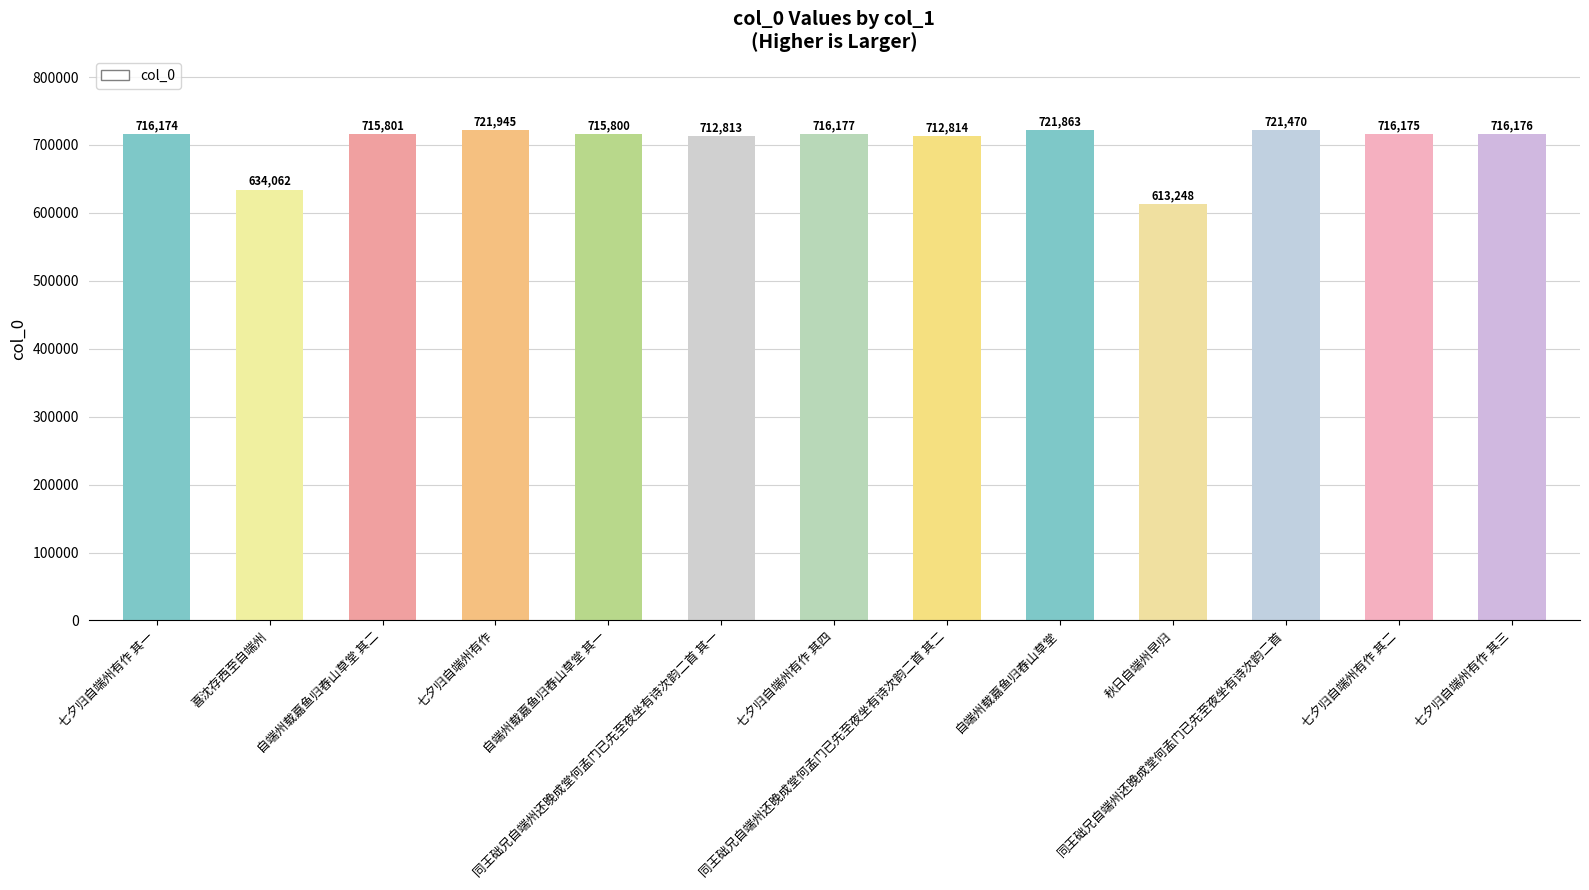

What is the change in value from 自端州载嘉鱼归舂山草堂 其二 to 同王础兄自端州还晚成堂何孟门已先至夜坐有诗次韵二首 其二?

-2987